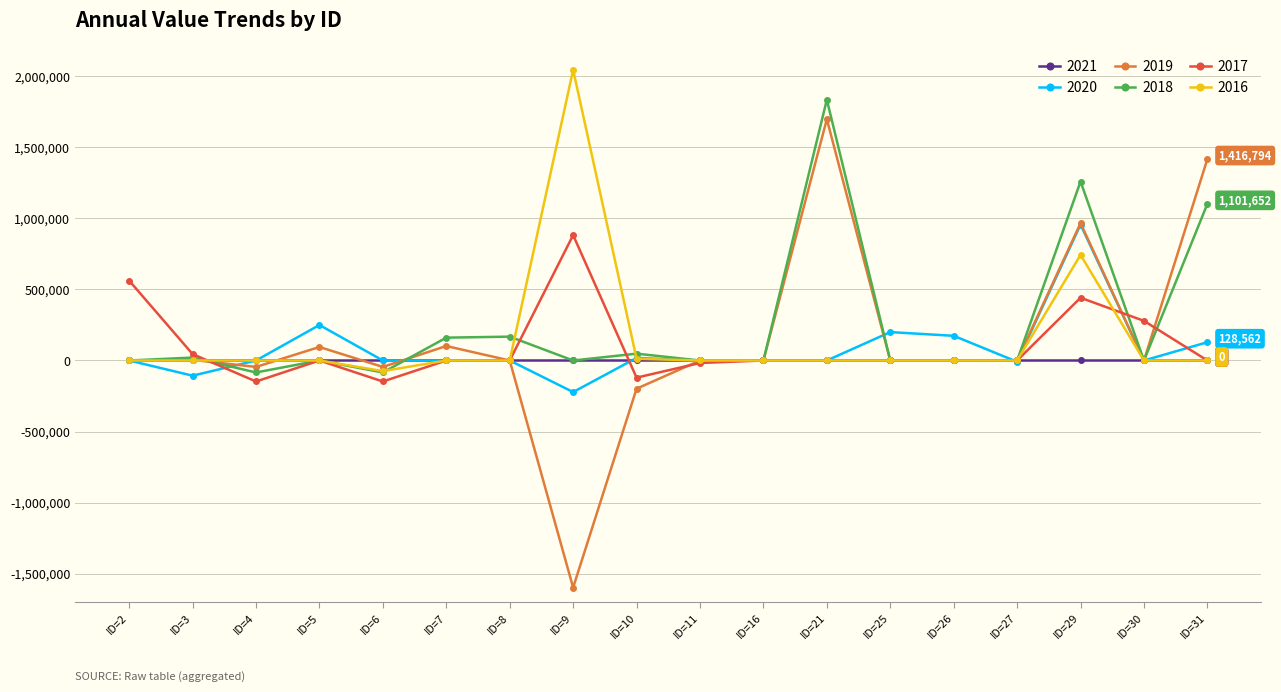

Which series has the widest spread of values?

2019